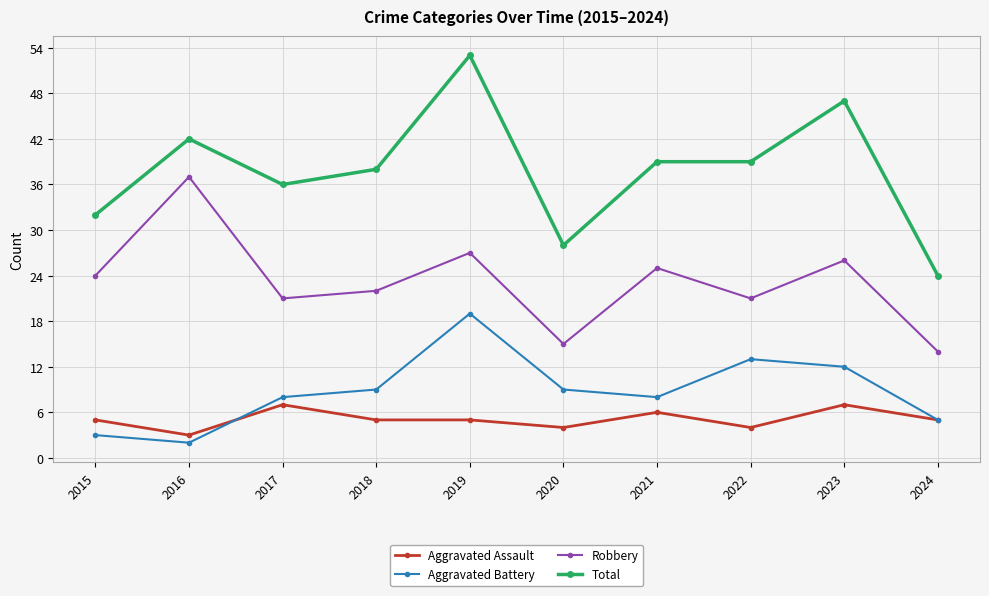

True or false: Aggravated Assault and Robbery cross at least once.

False